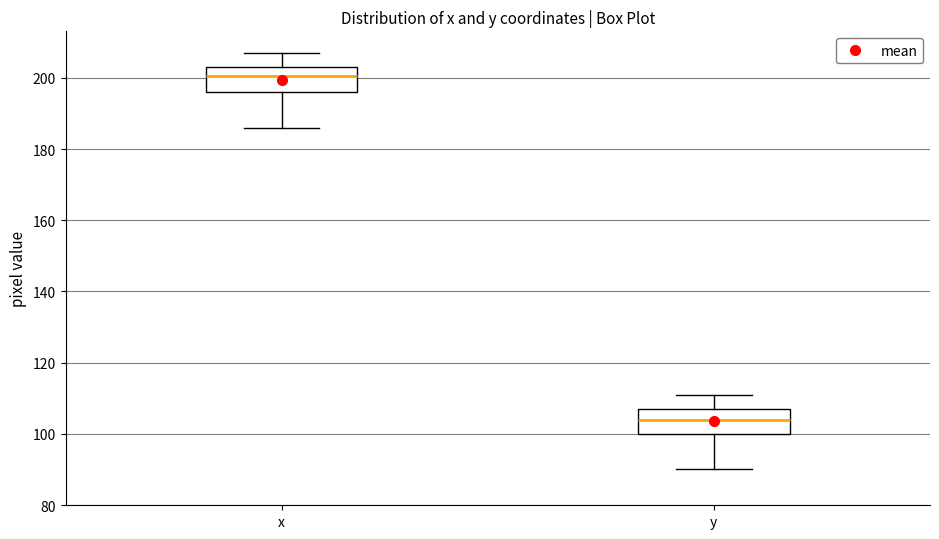

Reading left to right, read every box against the y-axis: the position of its median line, the range the box covers, and the ends of its whiskers. The values are not printed on the chart, so give them approximately, as read against the axis.

x: median 200, box 196 to 204, whiskers 186 to 208
y: median 104, box 100 to 108, whiskers 90 to 112